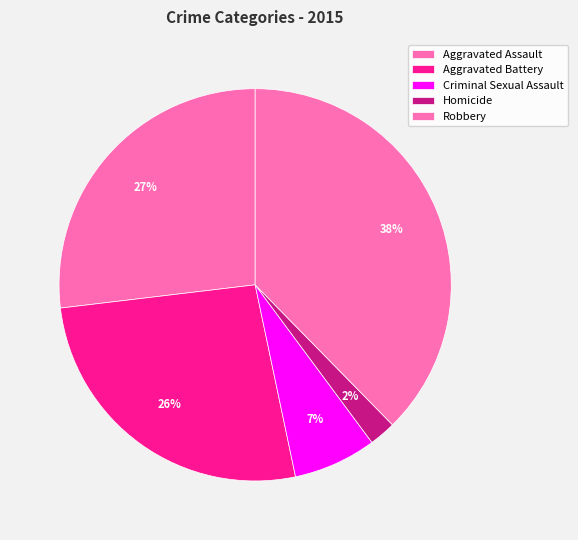

Is it true that Aggravated Battery is 19% of the pie?

False